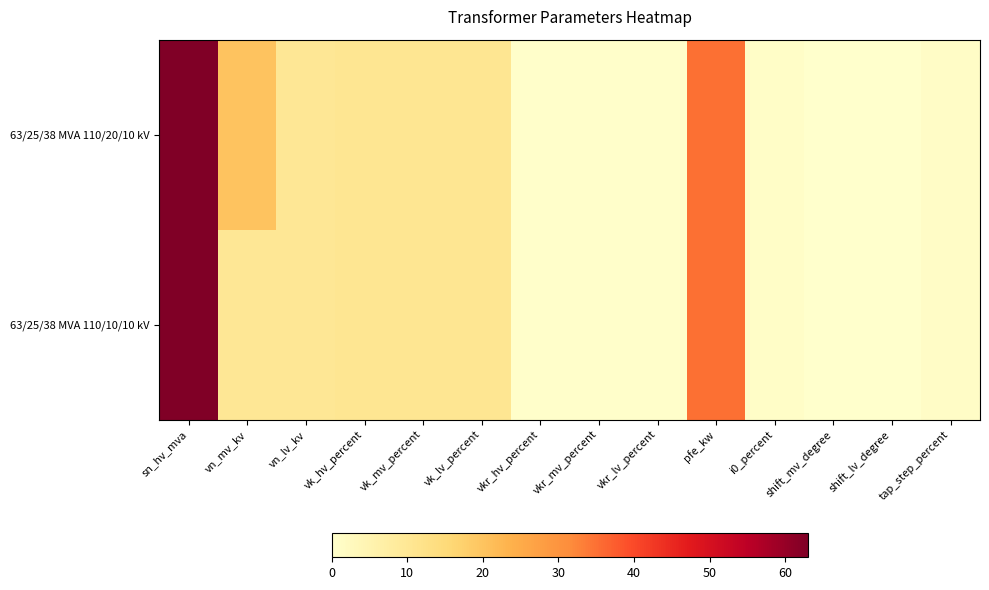

At vk_mv_percent, list the series in order from largest to smallest.

63/25/38 MVA 110/20/10 kV, 63/25/38 MVA 110/10/10 kV